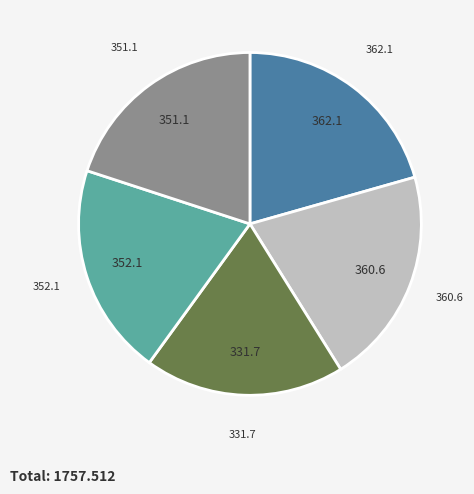

How many slices are in this pie chart?

5